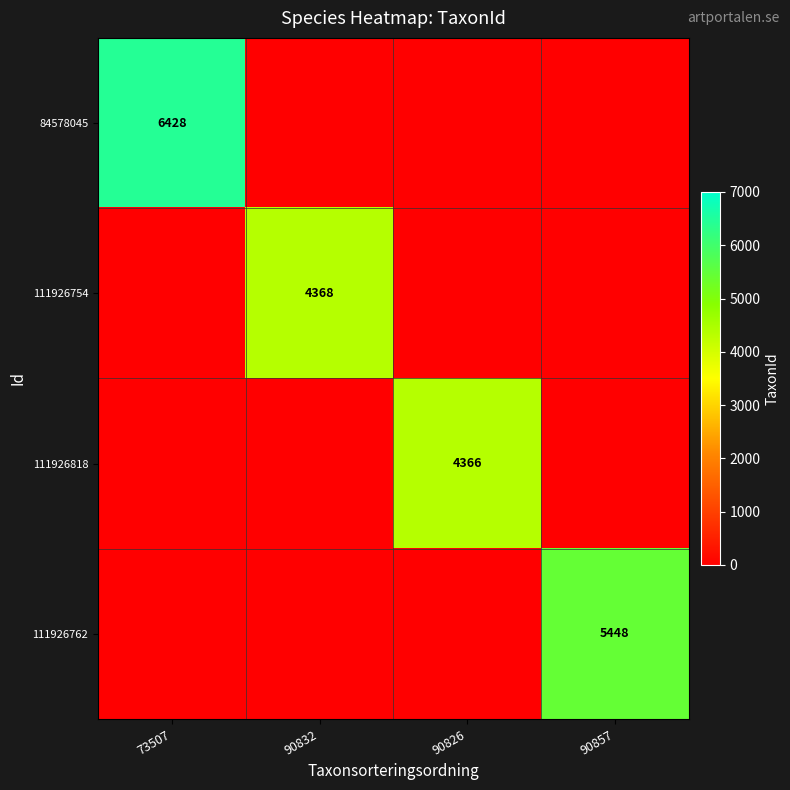

The 84578045 series shows 1600 at 73507. True or false?

False